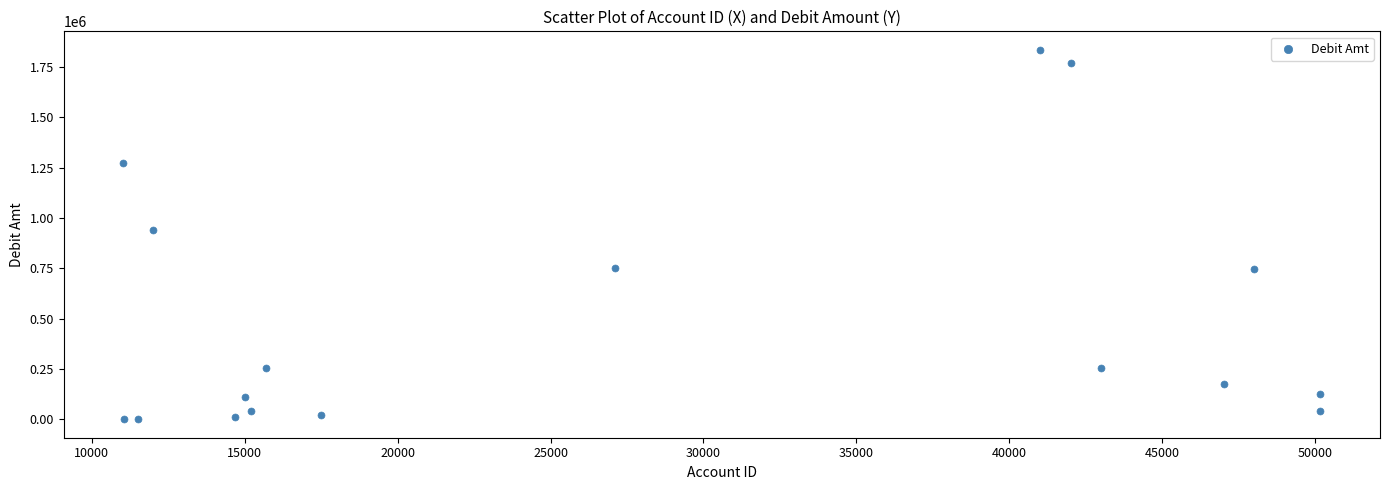

What is the range of X values (max minus min)?

39120.0